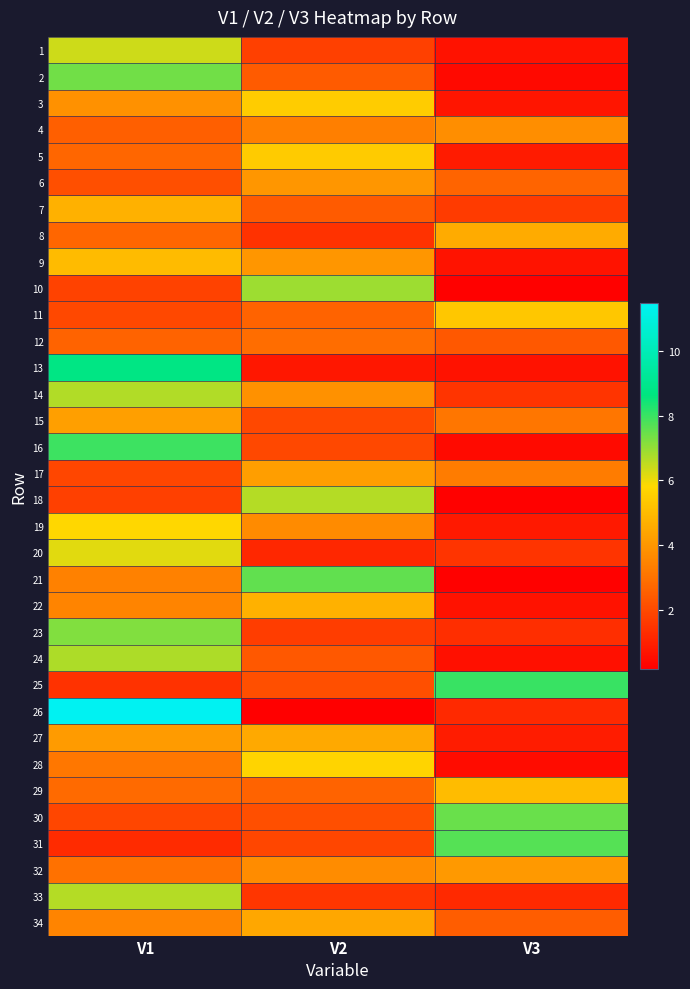

What is the total value across all series at V1?

147.4